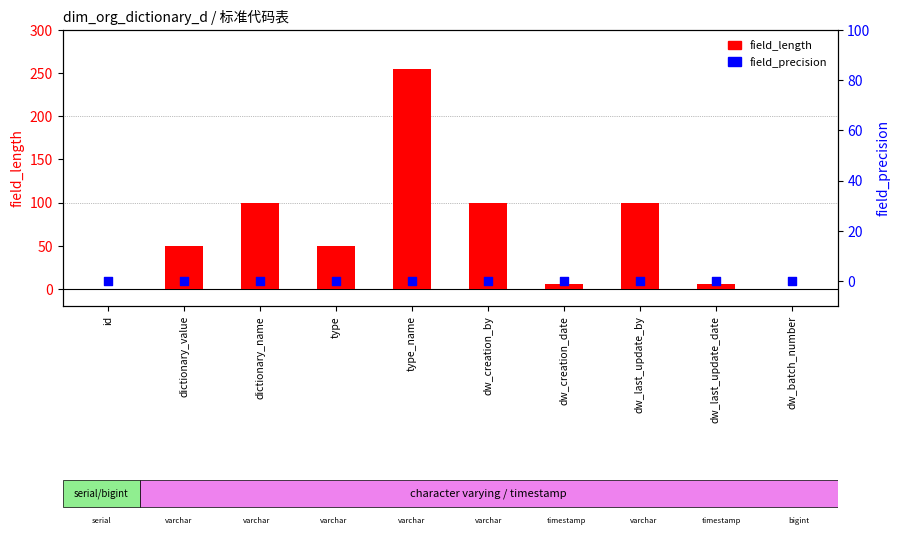

What is the total value across all series at type_name?

255